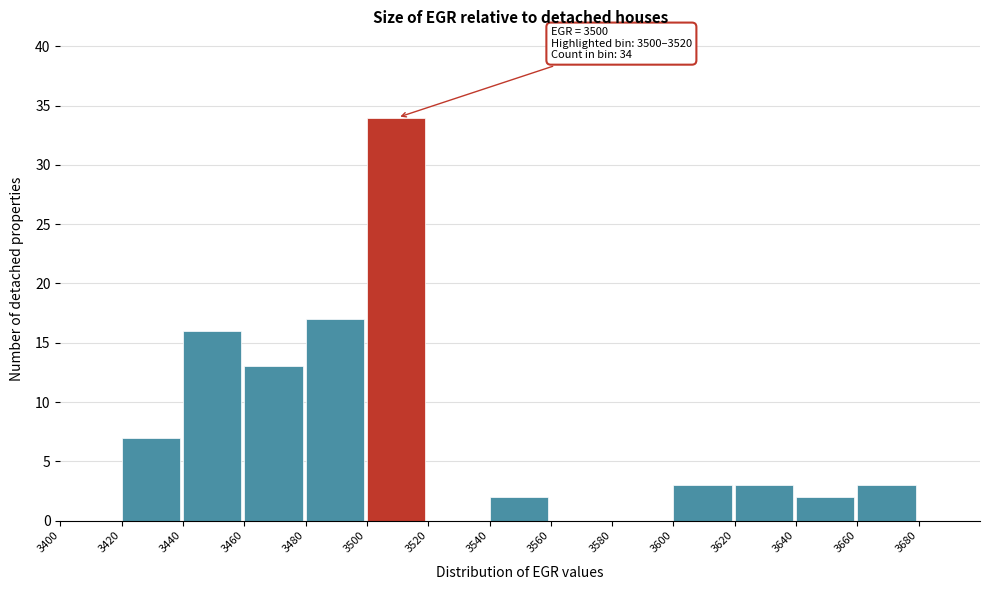

Over which range of the x-axis is the bar tallest?

3500 to 3520